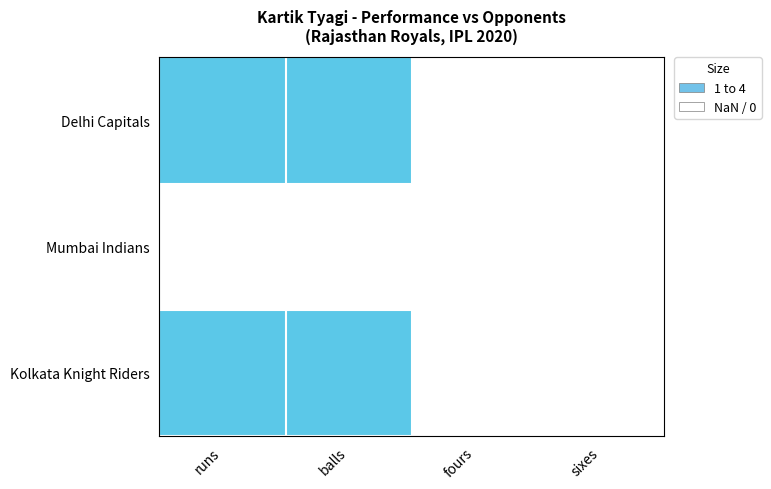

Which label corresponds to the smallest value in the chart?

fours